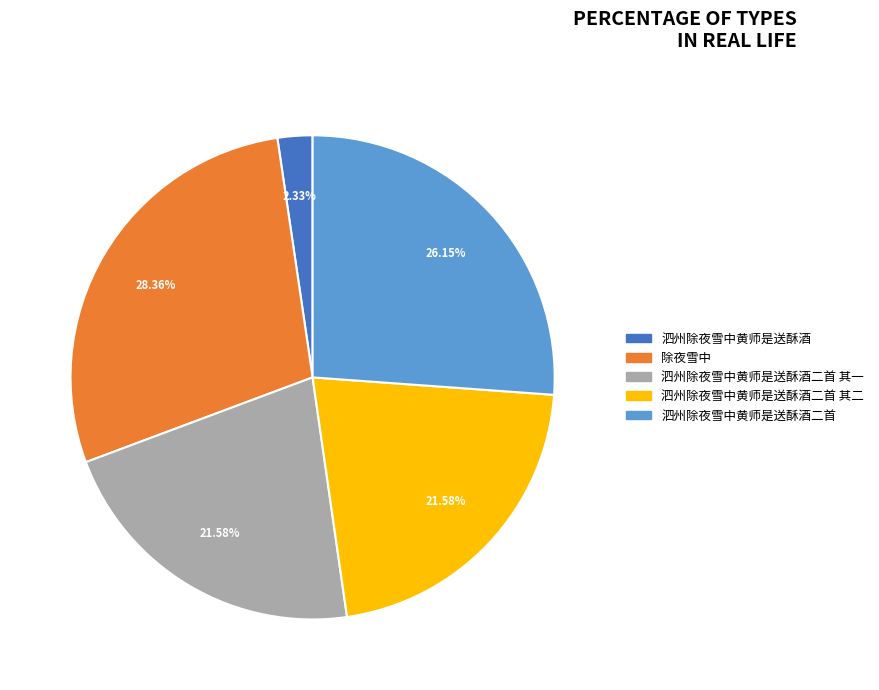

The 泗州除夜雪中黄师是送酥酒二首 其二 slice represents 22% of the pie. True or false?

True